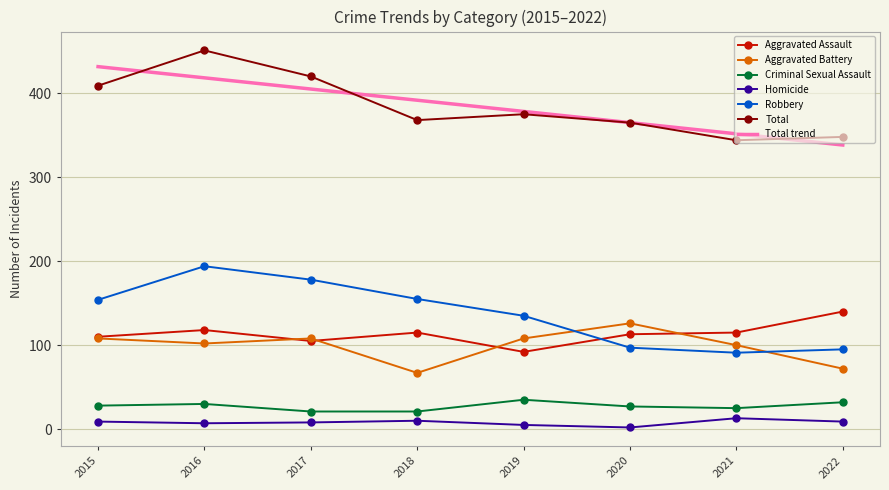

What is the maximum value shown in the chart?

451.0